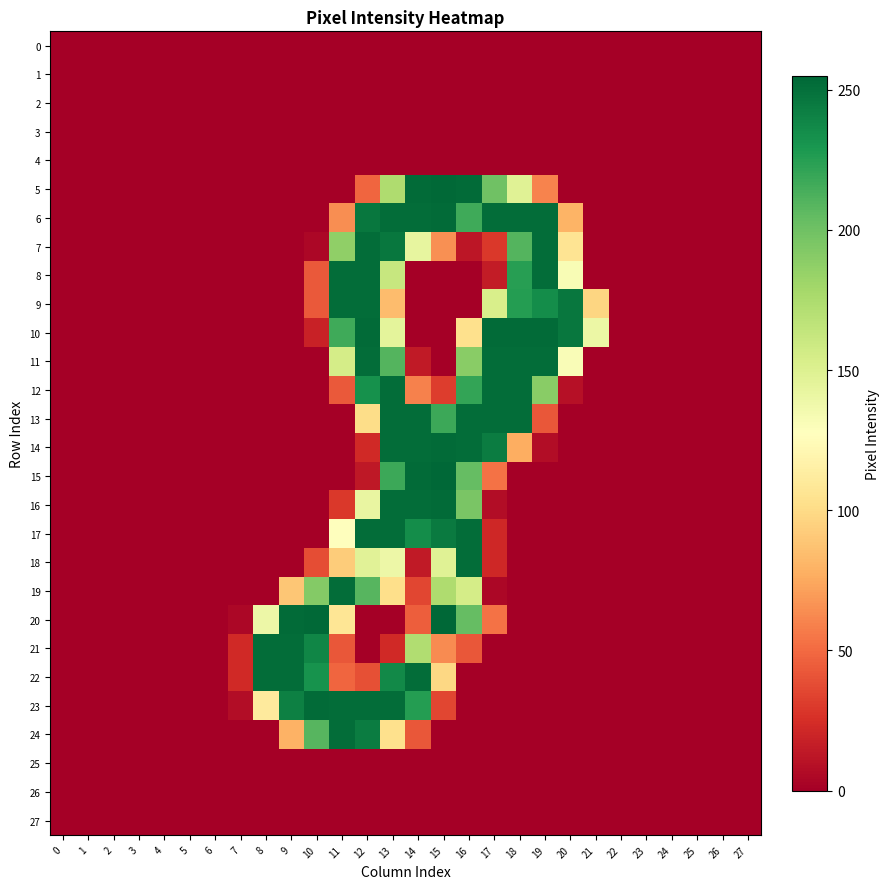

How many categories are shown in the chart?

28